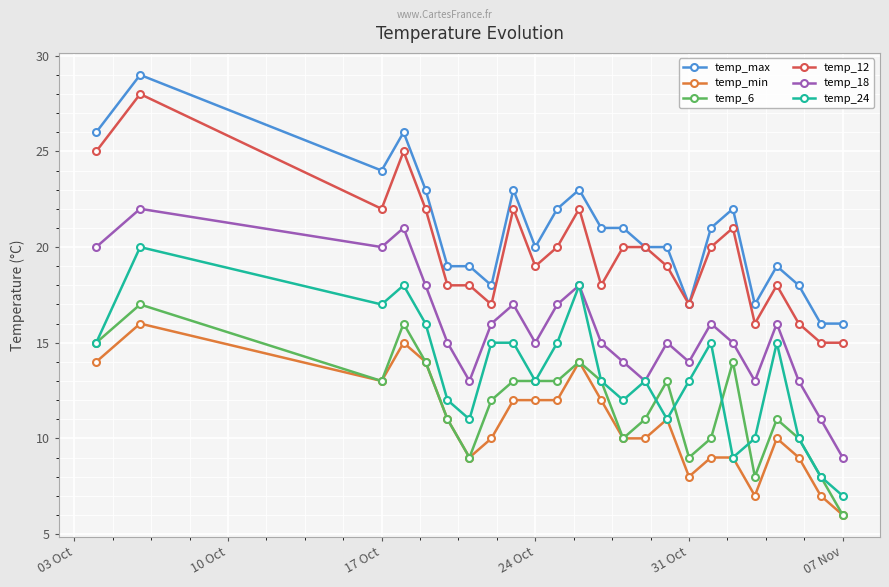

True or false: temp_18 and temp_min intersect in this chart.

False